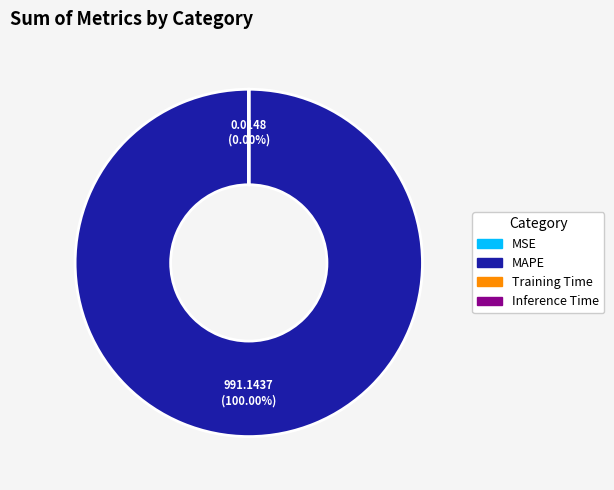

What is the largest slice in the pie chart?

MAPE